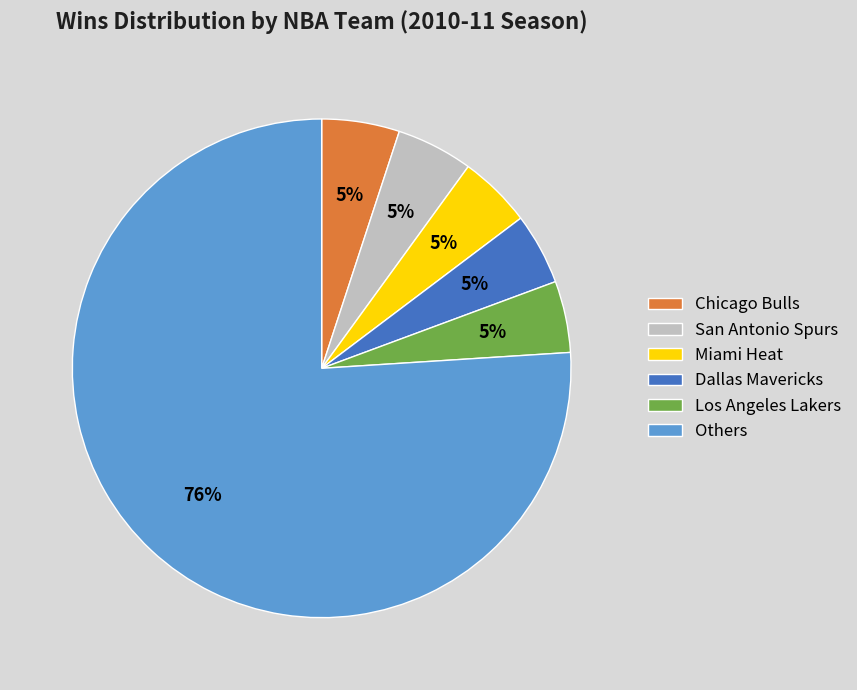

What is the largest slice in the pie chart?

Others